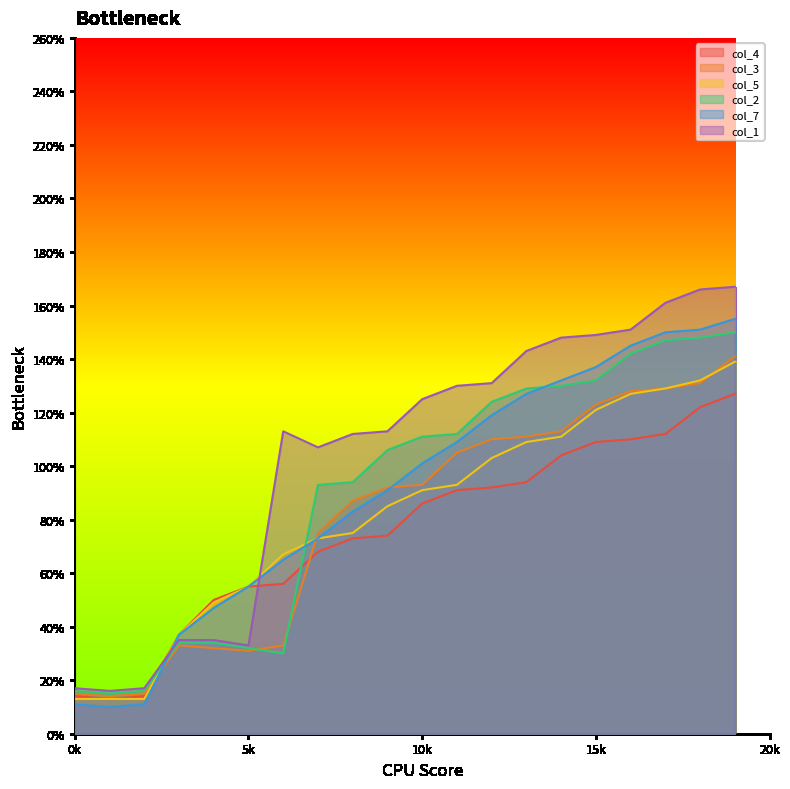

Which series changed the most between 9 and 16?

col_7